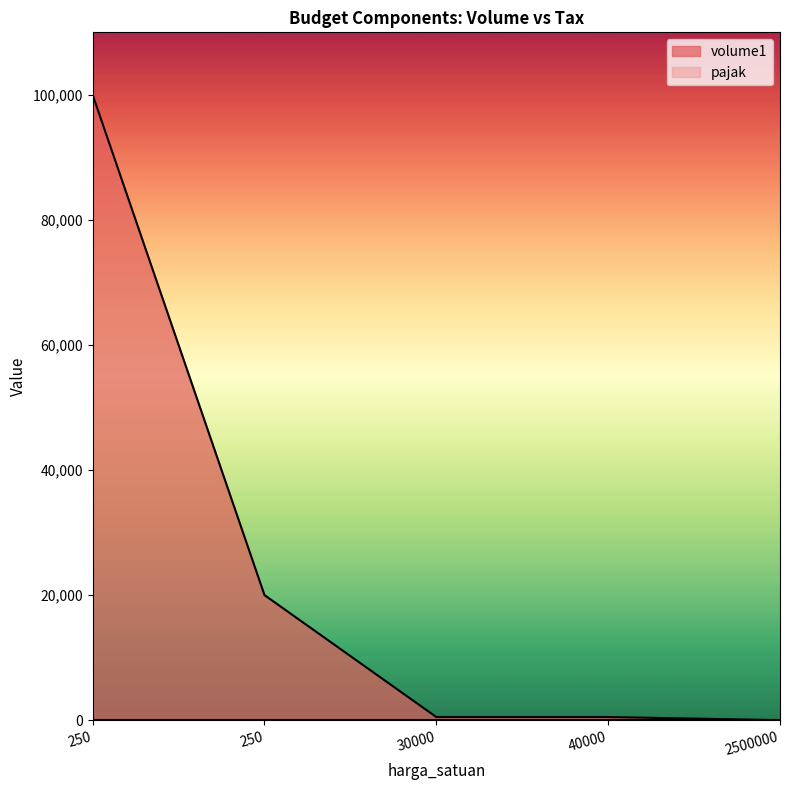

At which label does the data first exceed 500?

250